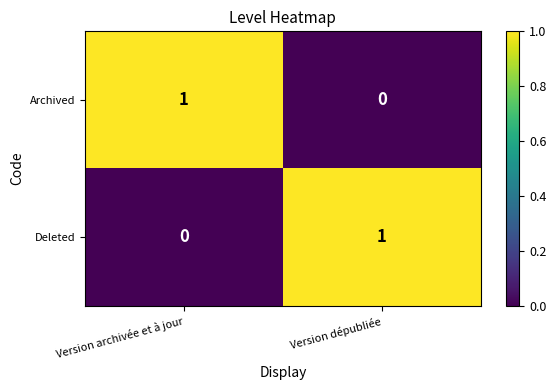

At which label is Archived closest to 0?

Version dépubliée